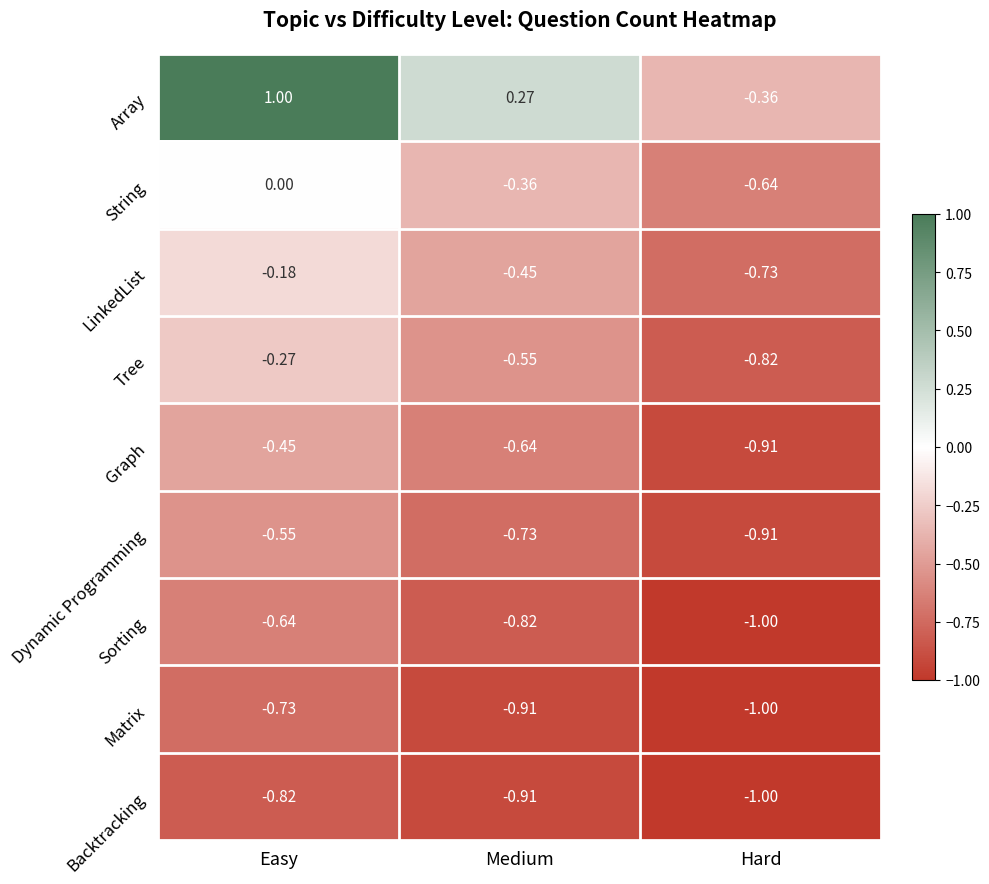

Between Easy and Medium, which series saw the biggest shift?

Array